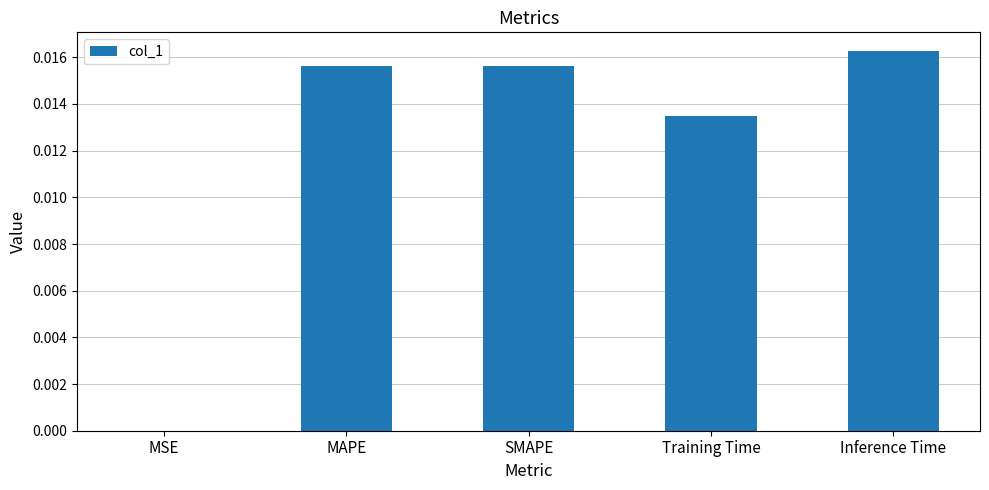

Which label corresponds to the largest value in the chart?

Inference Time